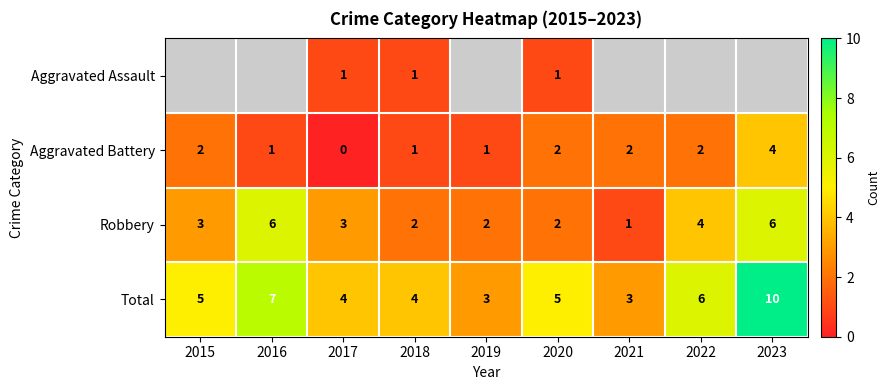

What is the difference between the second highest and second lowest values in the Total series?

4